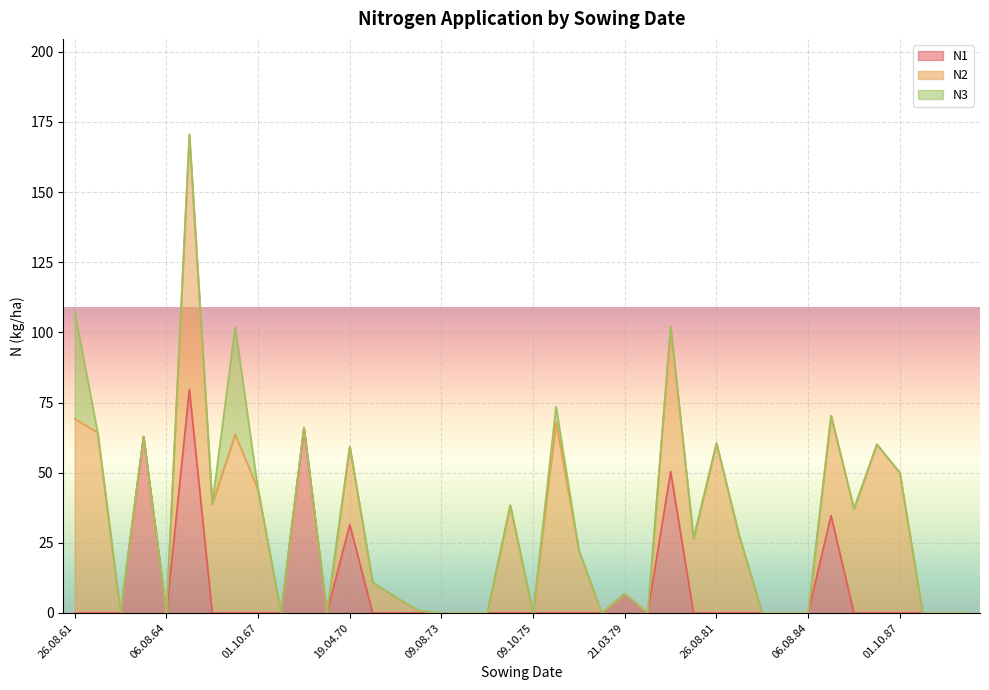

What is the total value across all series at 01.10.70?

10.9